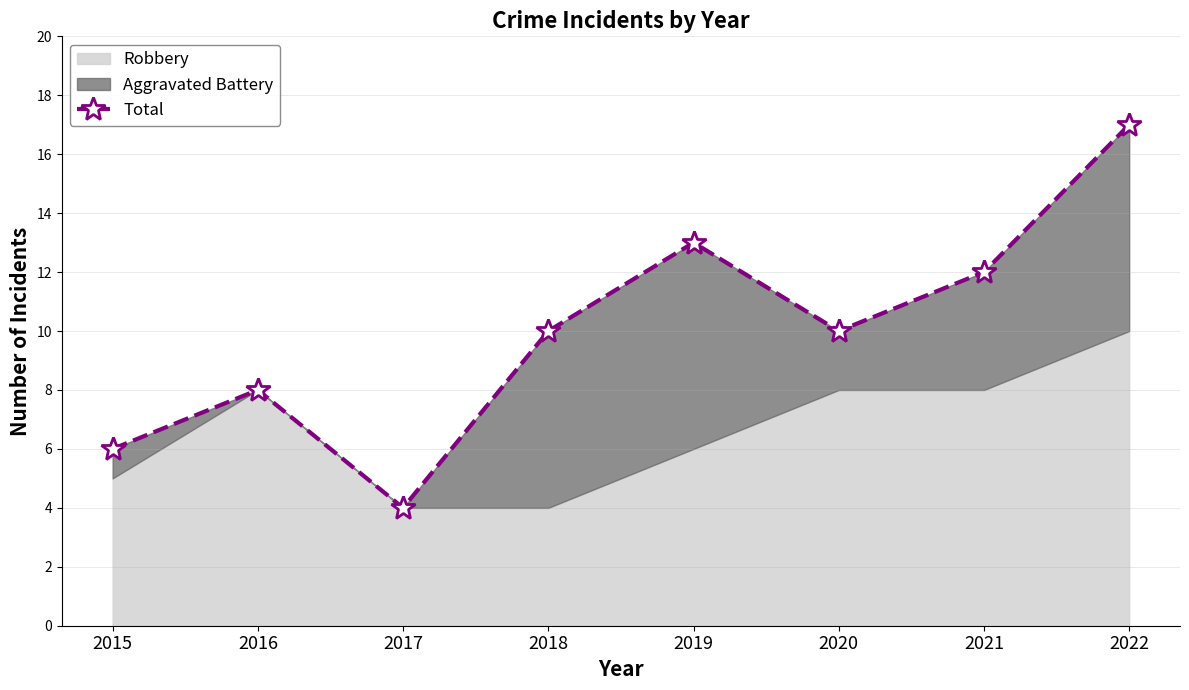

Reading right to left, extract all data points from this chart.

17	12	10	13	10	4	8	6